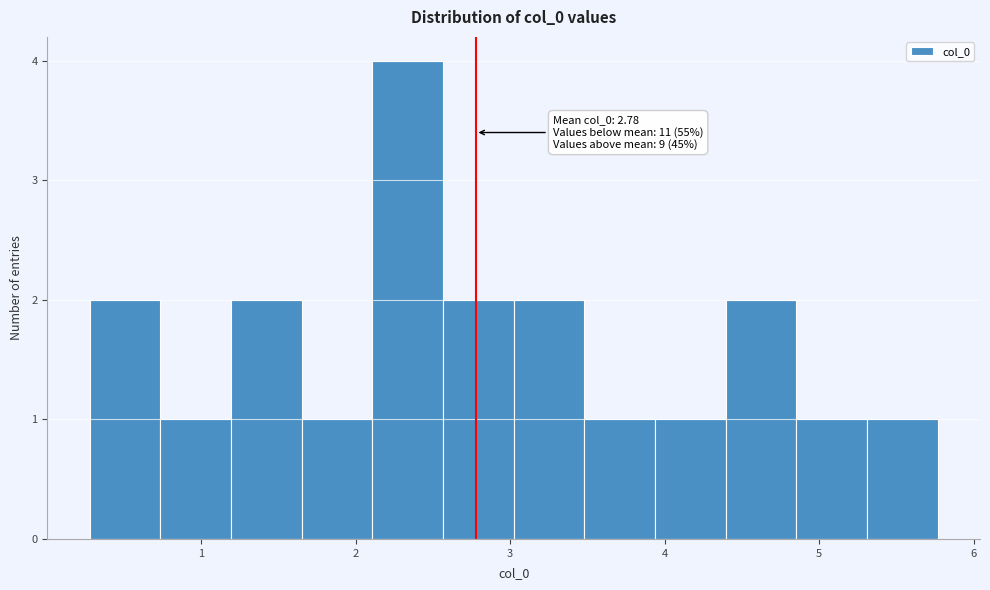

Which range on the x-axis has the tallest bar?

2.1 to 2.6